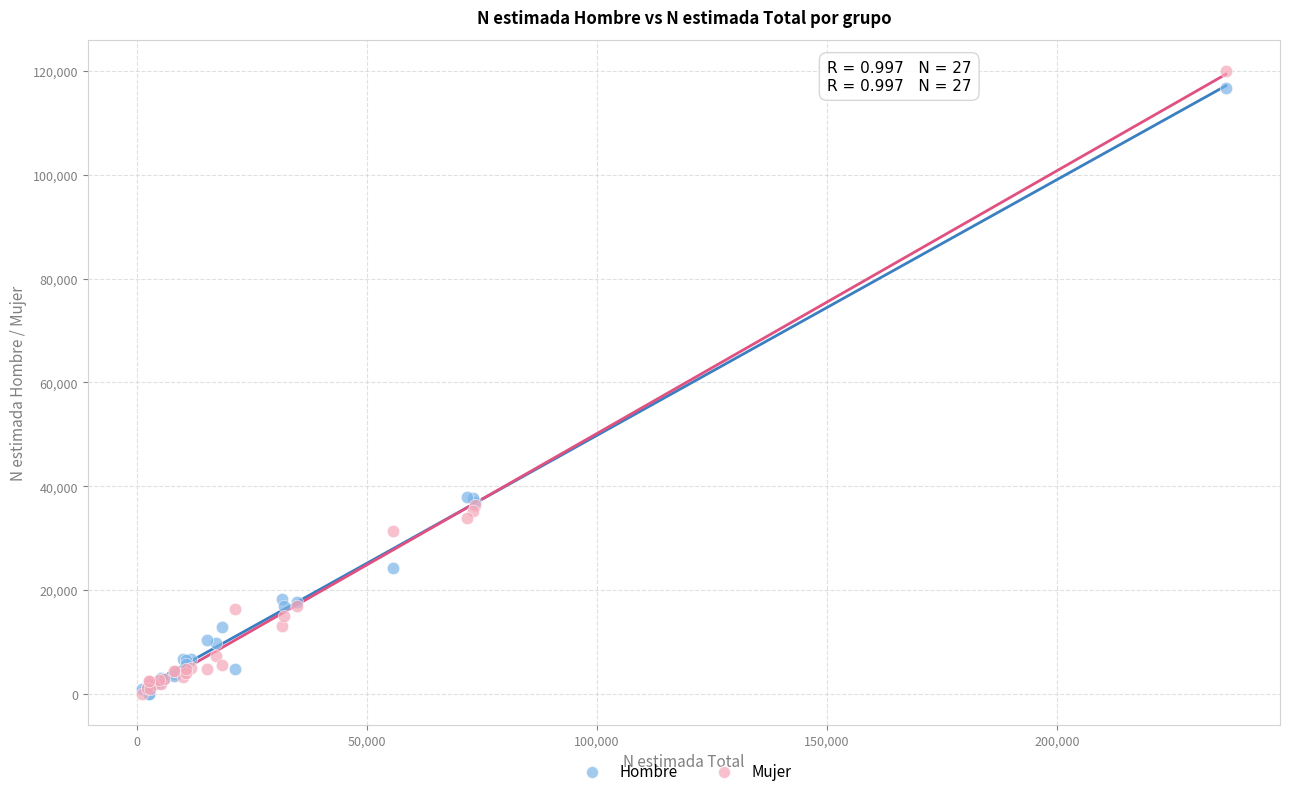

Which series reaches the maximum Y coordinate?

Mujer